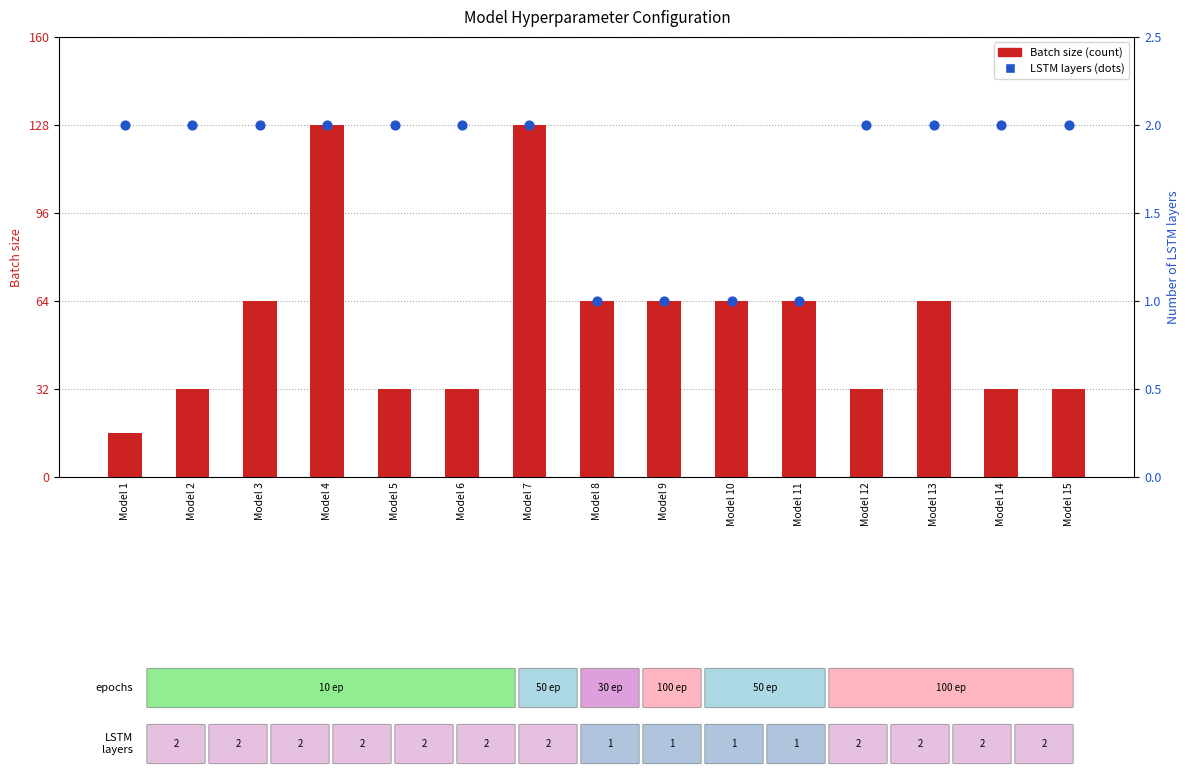

Which series has the largest total across all categories?

Batch size